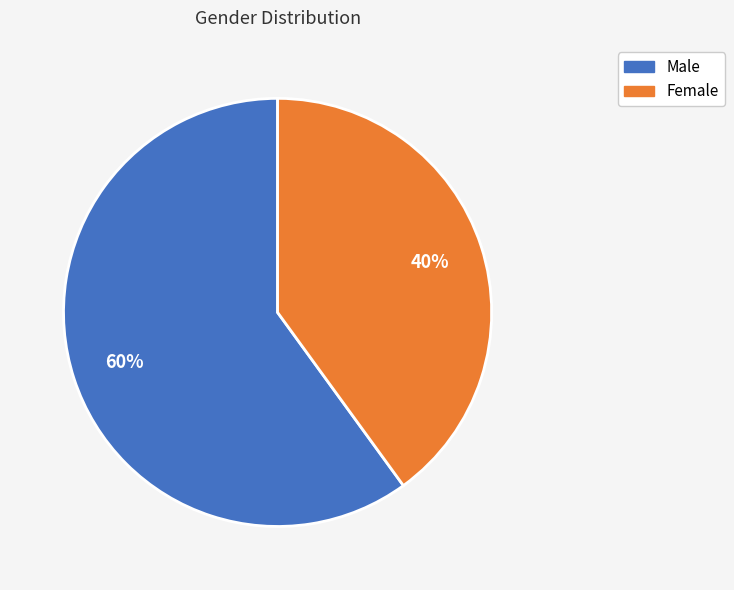

What is the smallest slice in the pie chart?

Female